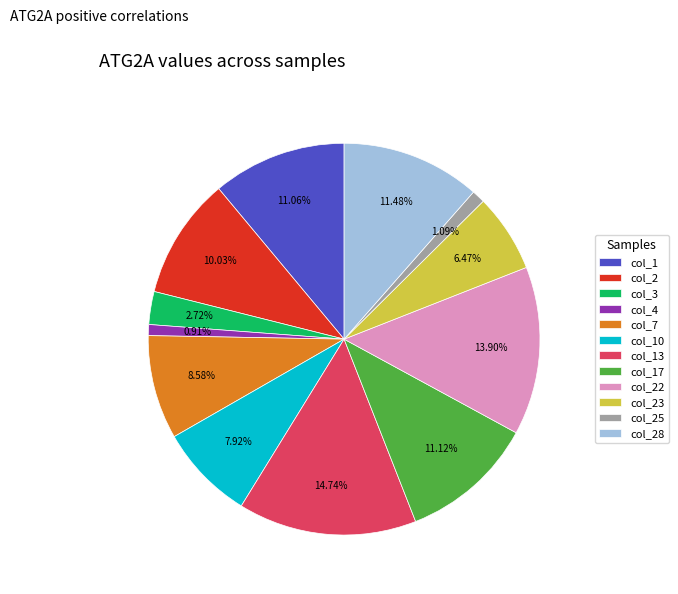

Between col_10 and col_13, which is larger?

col_13